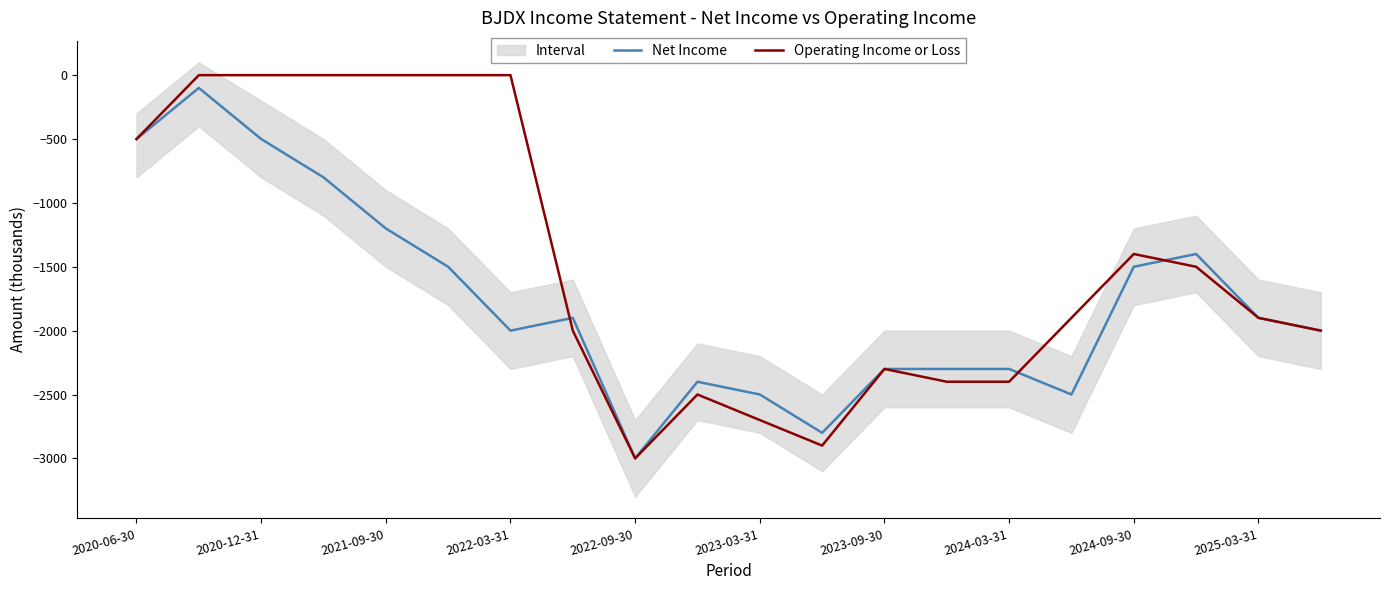

True or false: Operating Income or Loss and Net Income cross at least once.

True